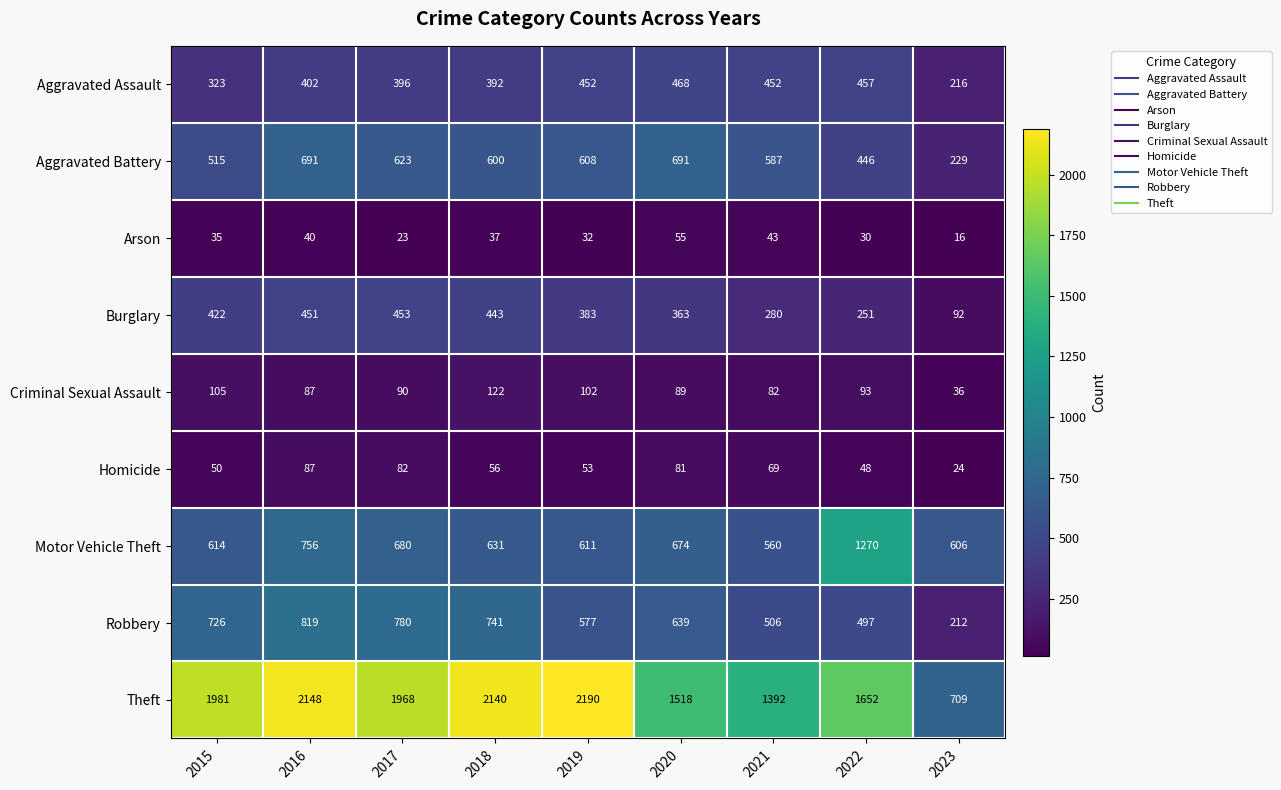

The value of Aggravated Assault at 2017 is 396. True or false?

True